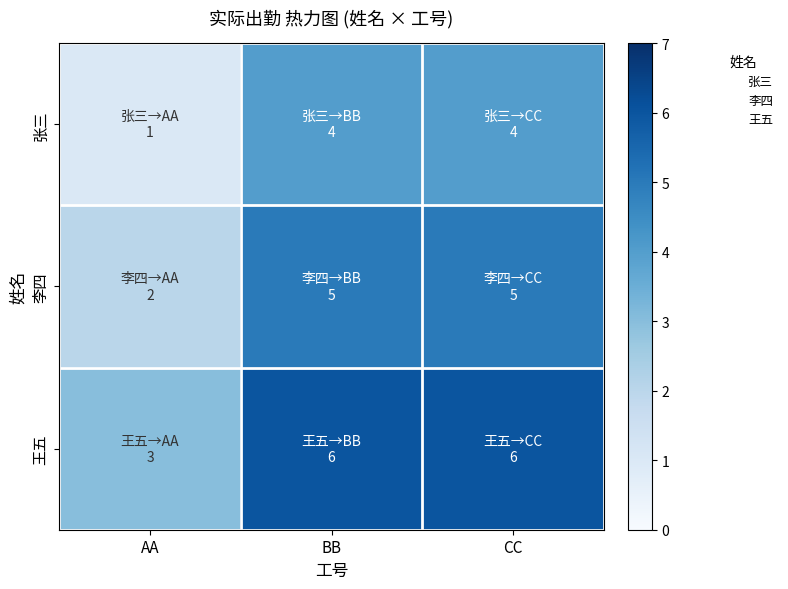

At how many categories does at least one series exceed 4?

2